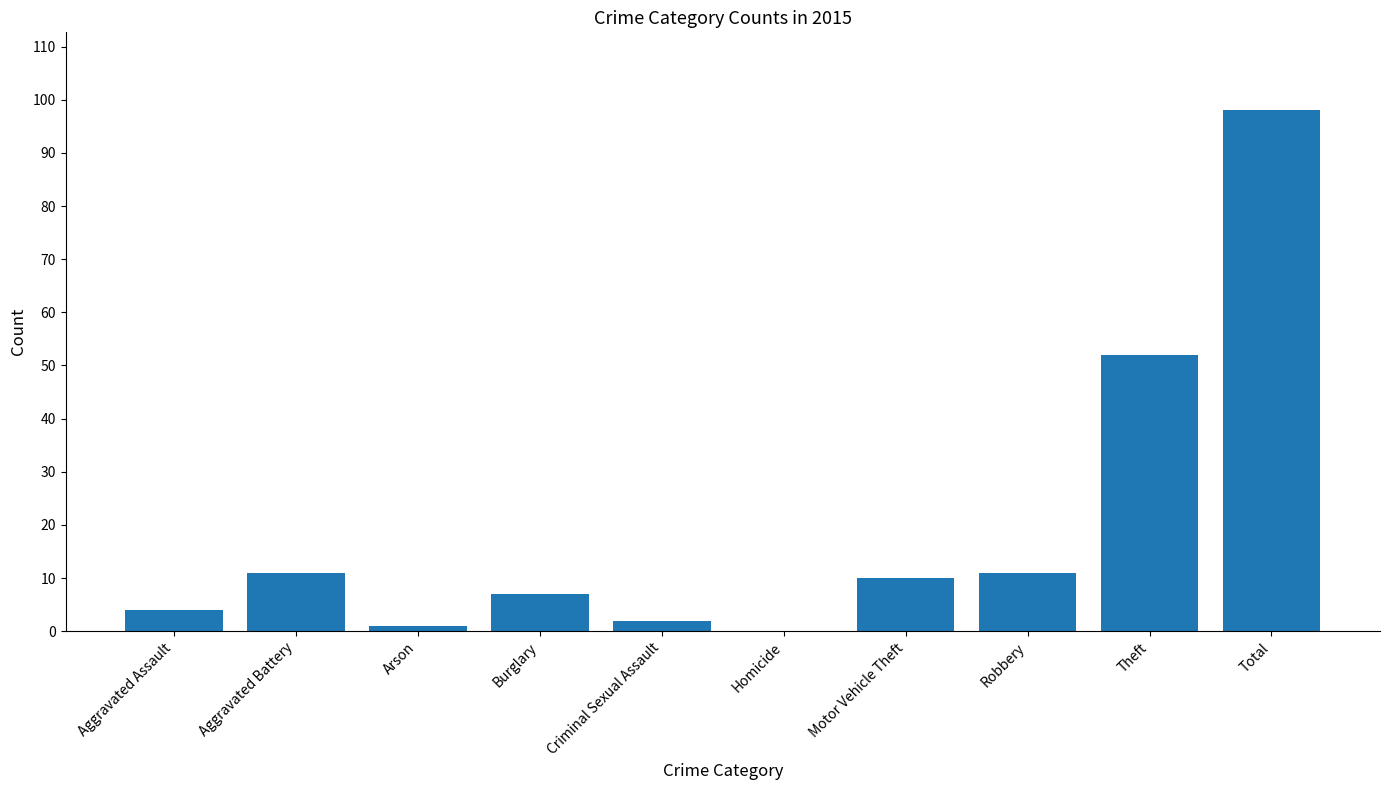

What is the greatest value displayed?

98